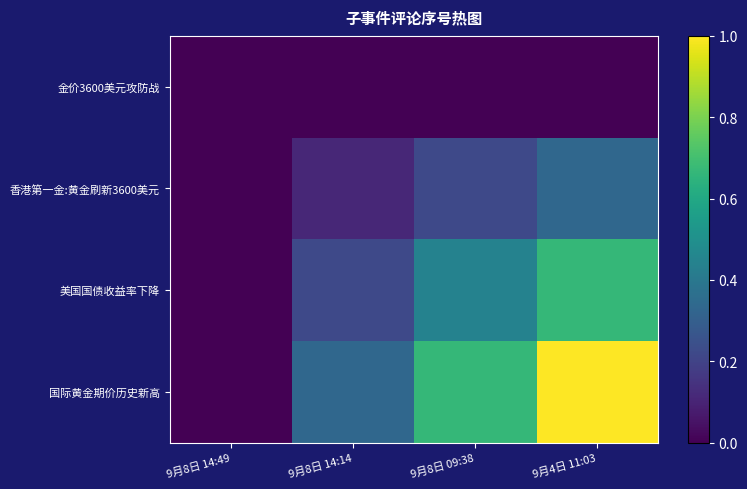

What is the spread (max minus min) of values at 9月4日 11:03?

1.0